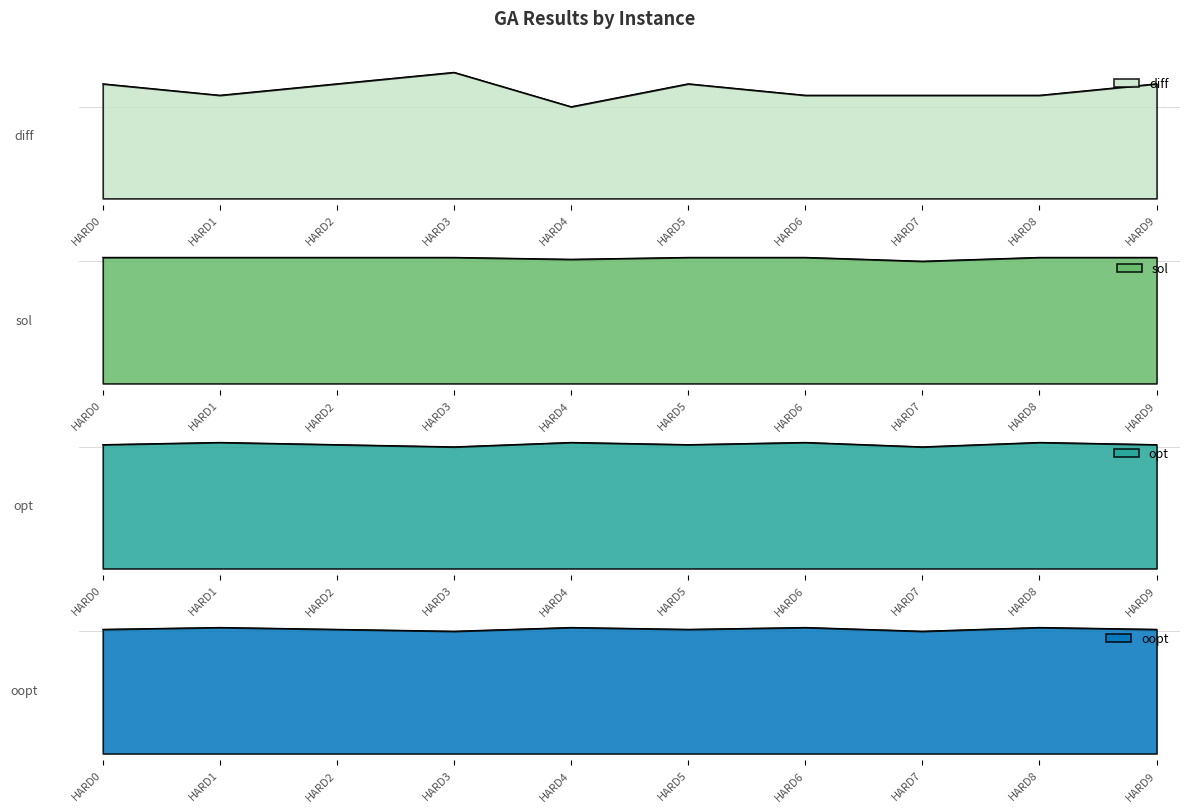

At which label does opt reach its peak?

HARD1